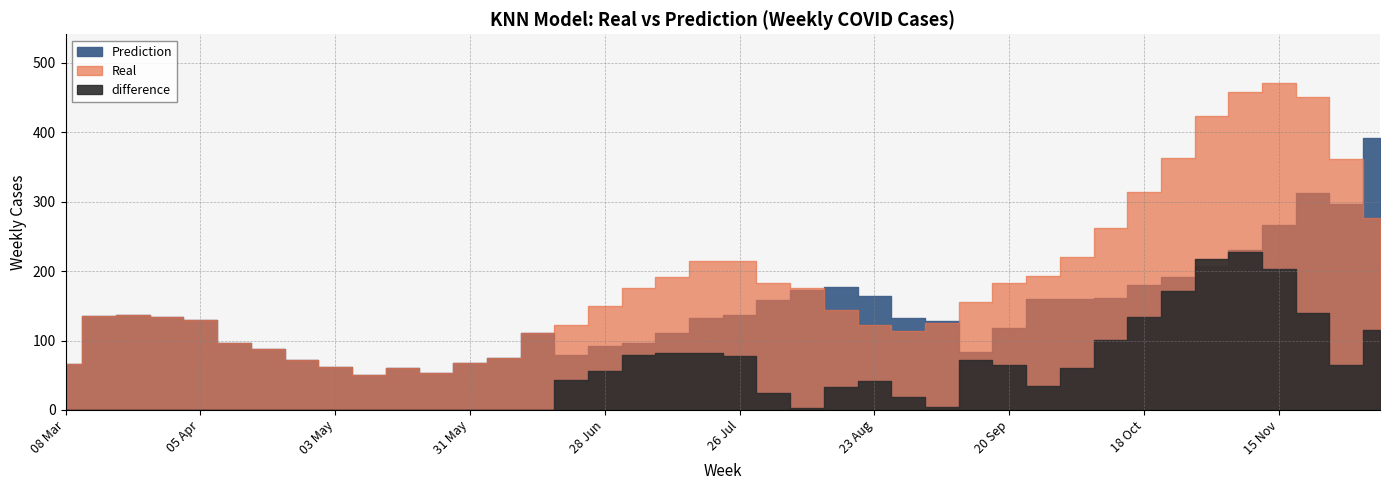

At which category does the chart reach its minimum across all series?

08 Mar